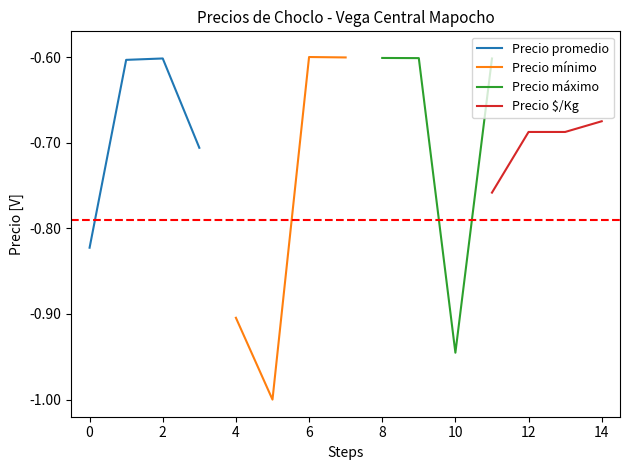

What is the difference between the maximum and second lowest values in the Precio promedio series?

0.1